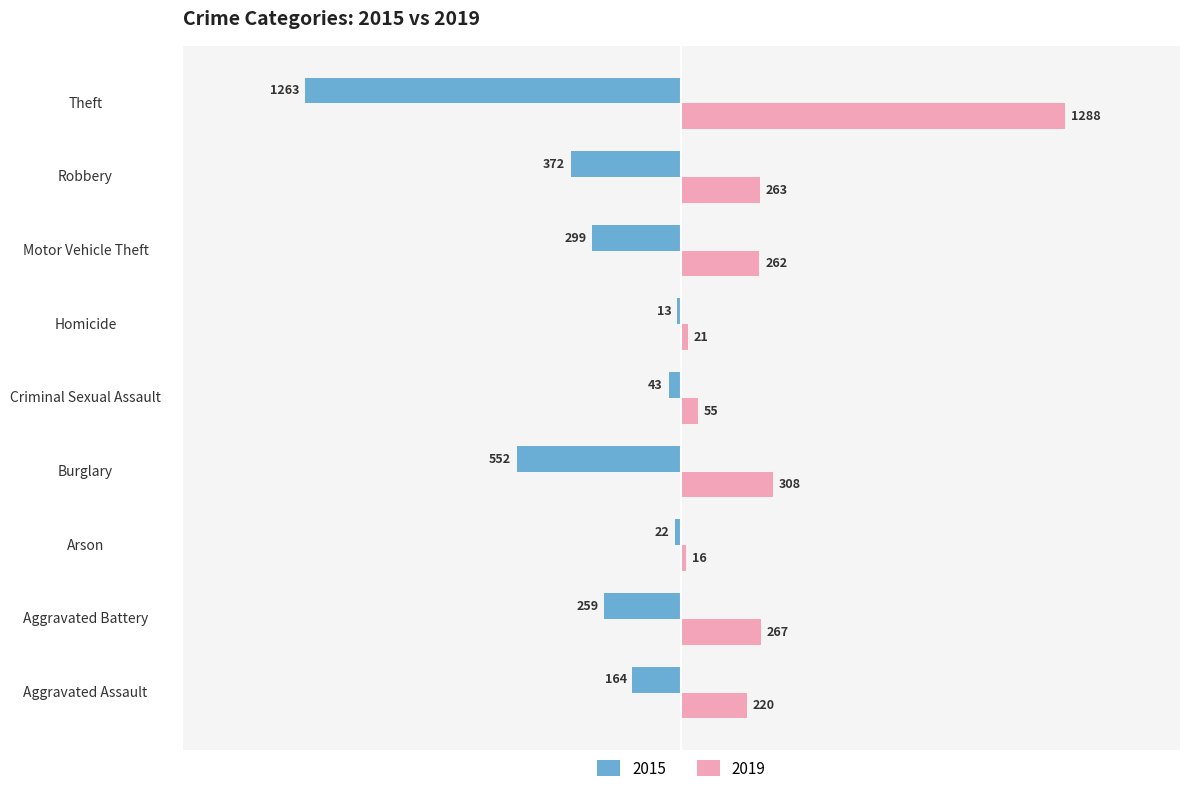

What is the sum of all 2019 values?

2700